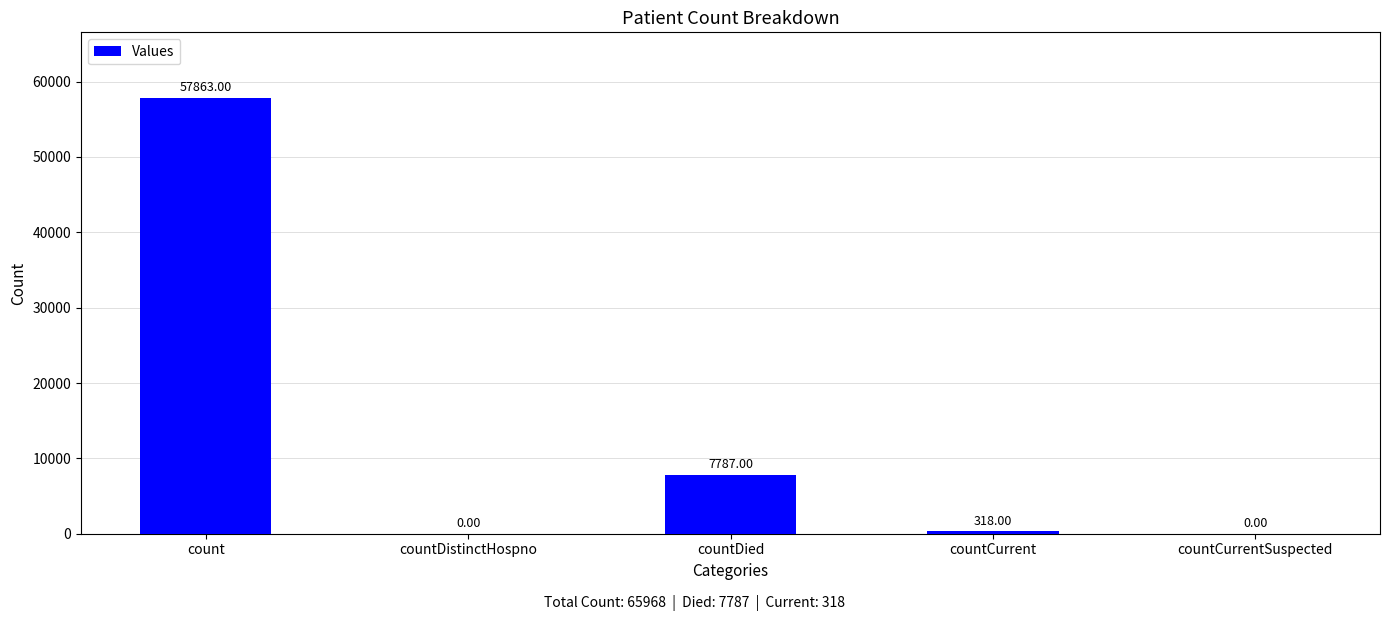

What is the sum of all values?

65968